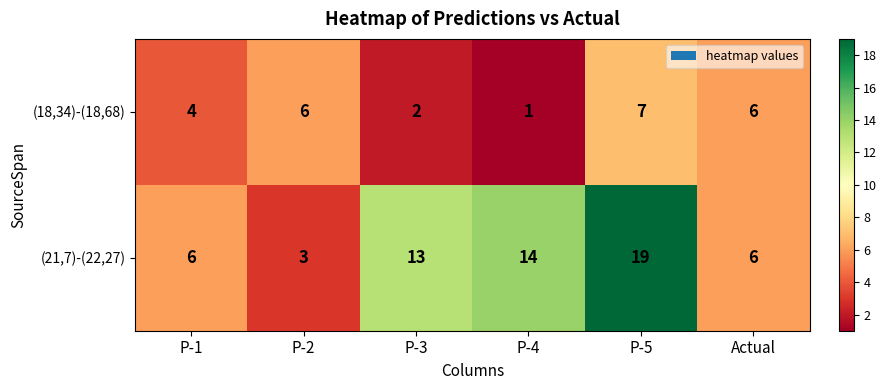

What is the approximate value of (21,7)-(22,27) at P-1, to the nearest 10?

10